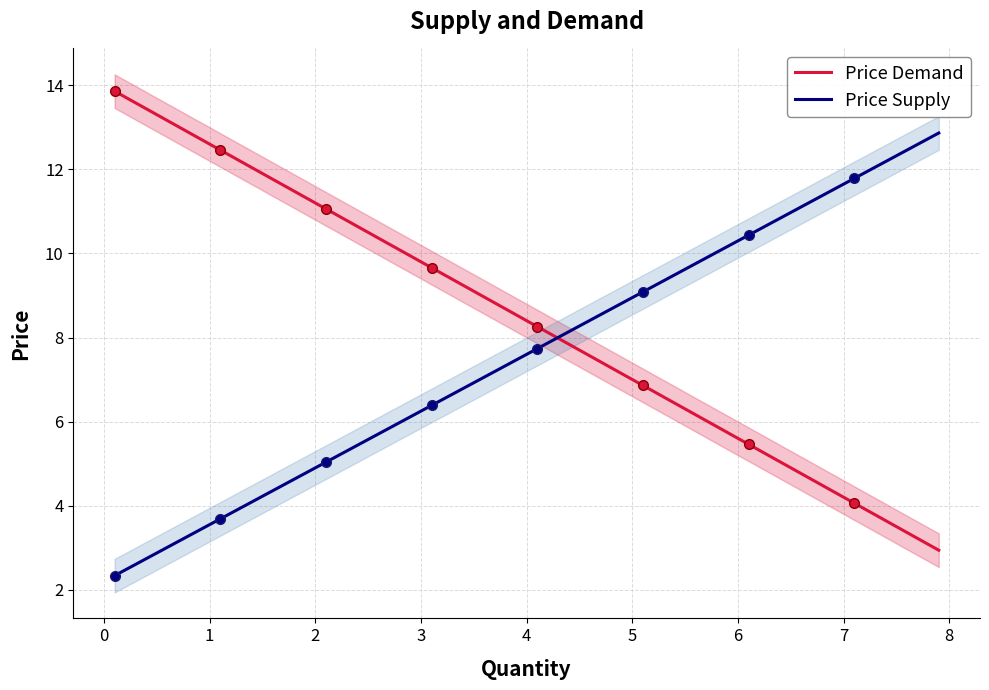

What is the lowest value of the Price Supply series?

2.3